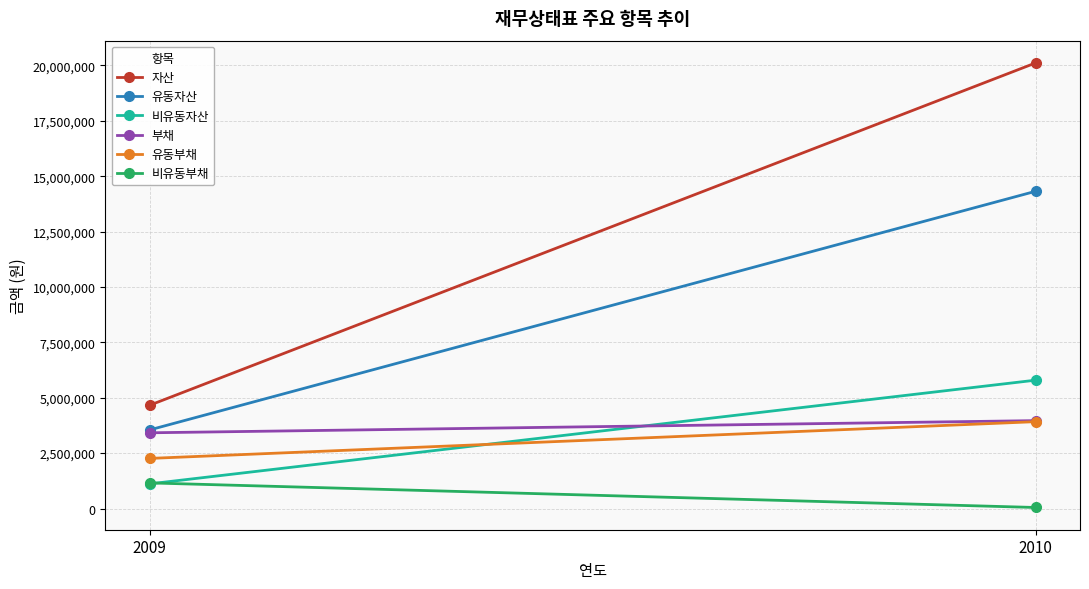

The value of 비유동부채 at 2009 is 1156475. True or false?

True